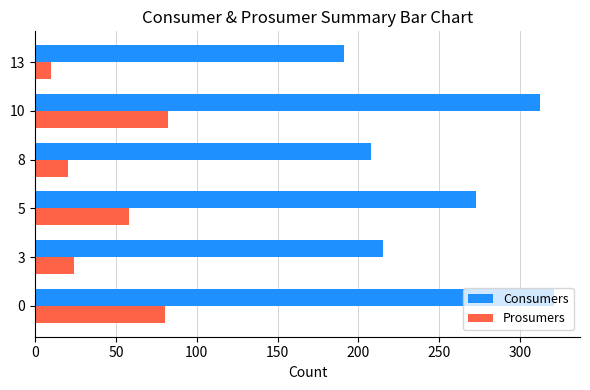

How many categories are shown in the chart?

6